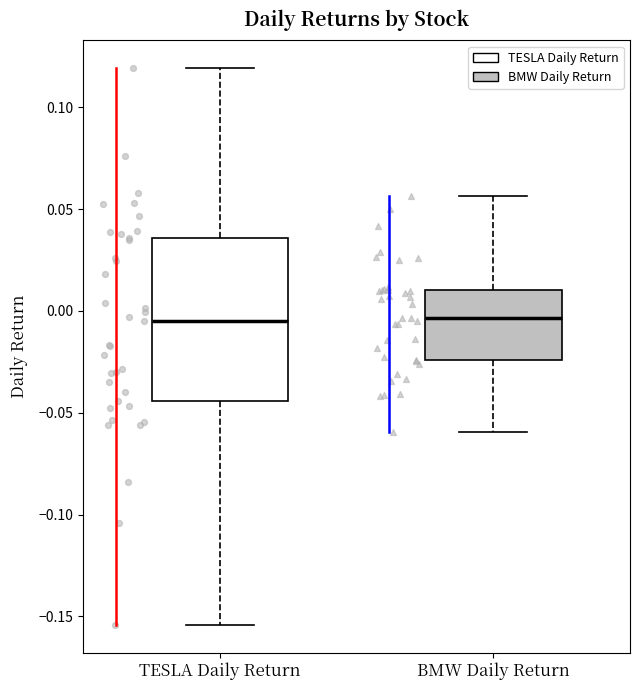

Reading left to right, transcribe this box plot: for each box, give where its median line is, the range the box spans, and where its two whiskers end, as read against the y-axis. The values are not printed on the chart, so give them approximately, as read against the axis.

TESLA Daily Return: median -0.005, box -0.045 to 0.035, whiskers -0.155 to 0.120
BMW Daily Return: median -0.005, box -0.025 to 0.010, whiskers -0.060 to 0.055